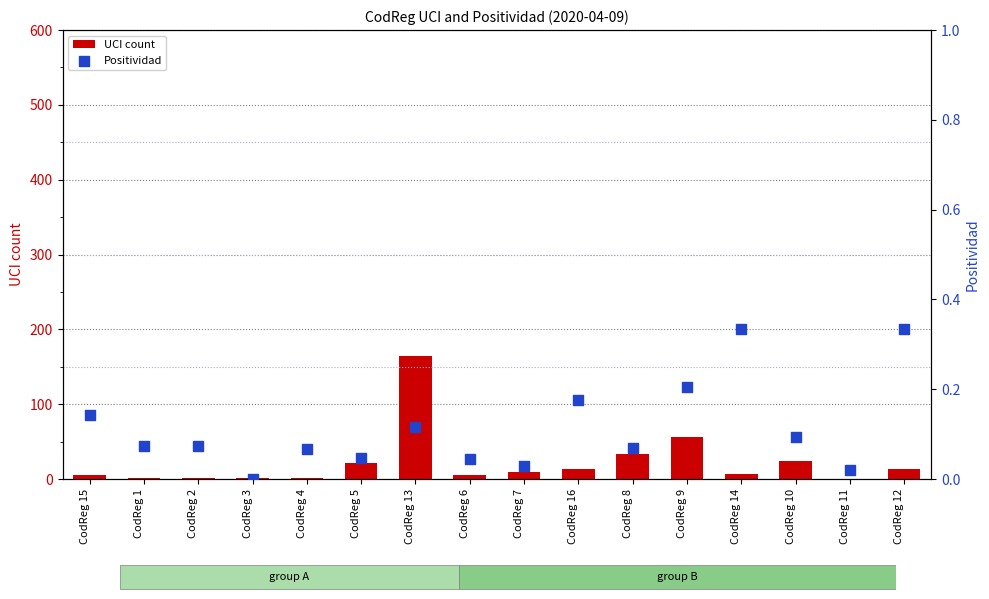

What is the total value across all series at CodReg 10?

24.1